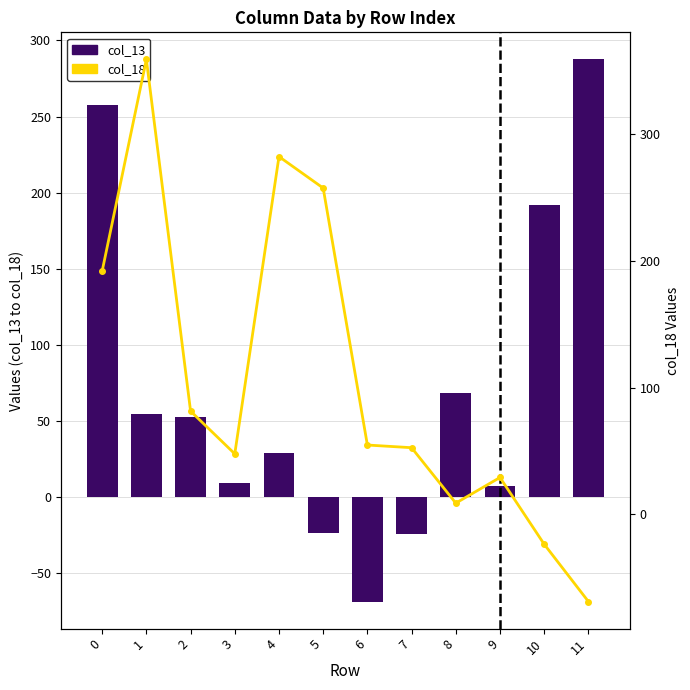

How many positive values does the col_18 series have?

10